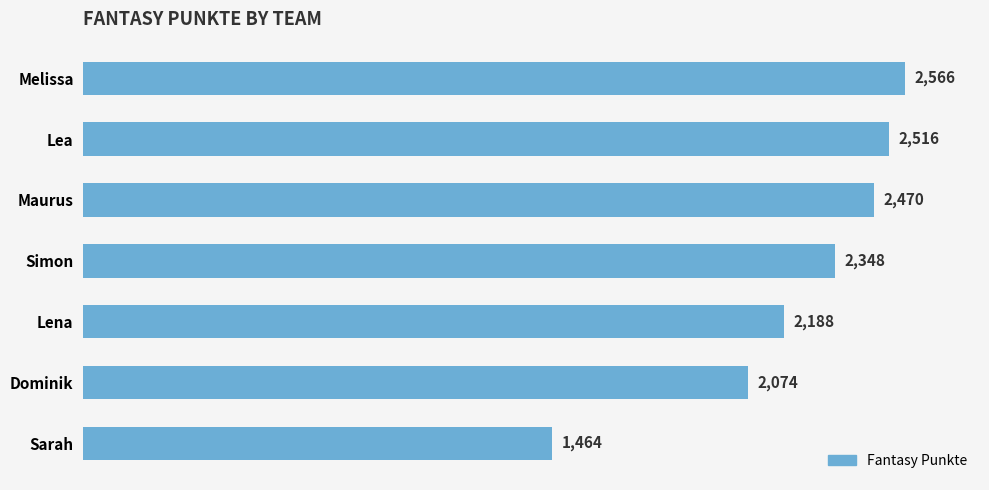

Reading top to bottom, what are all the values shown in this chart?

Melissa=2566	Lea=2516	Maurus=2470	Simon=2348	Lena=2188	Dominik=2074	Sarah=1464